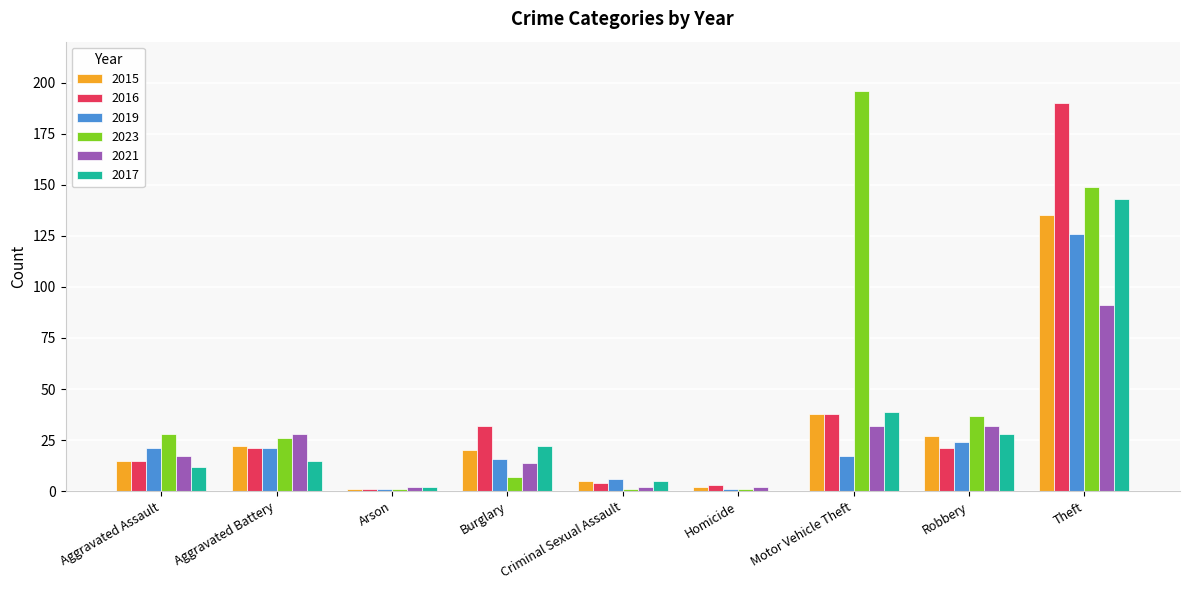

Which series has the widest spread of values?

2023